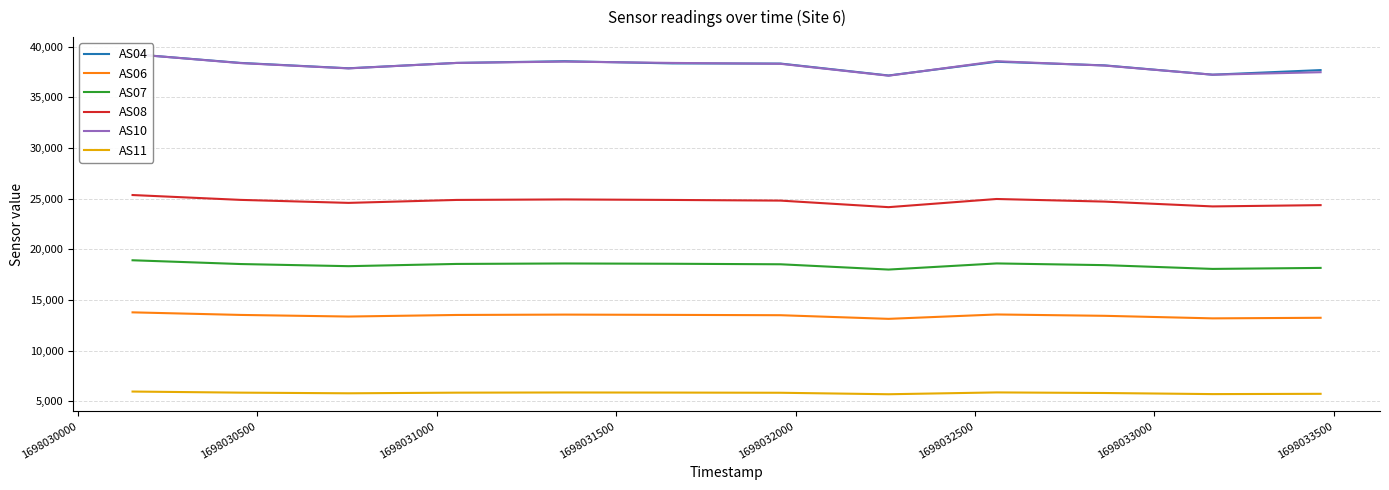

What is the highest value of the AS08 series?

25367